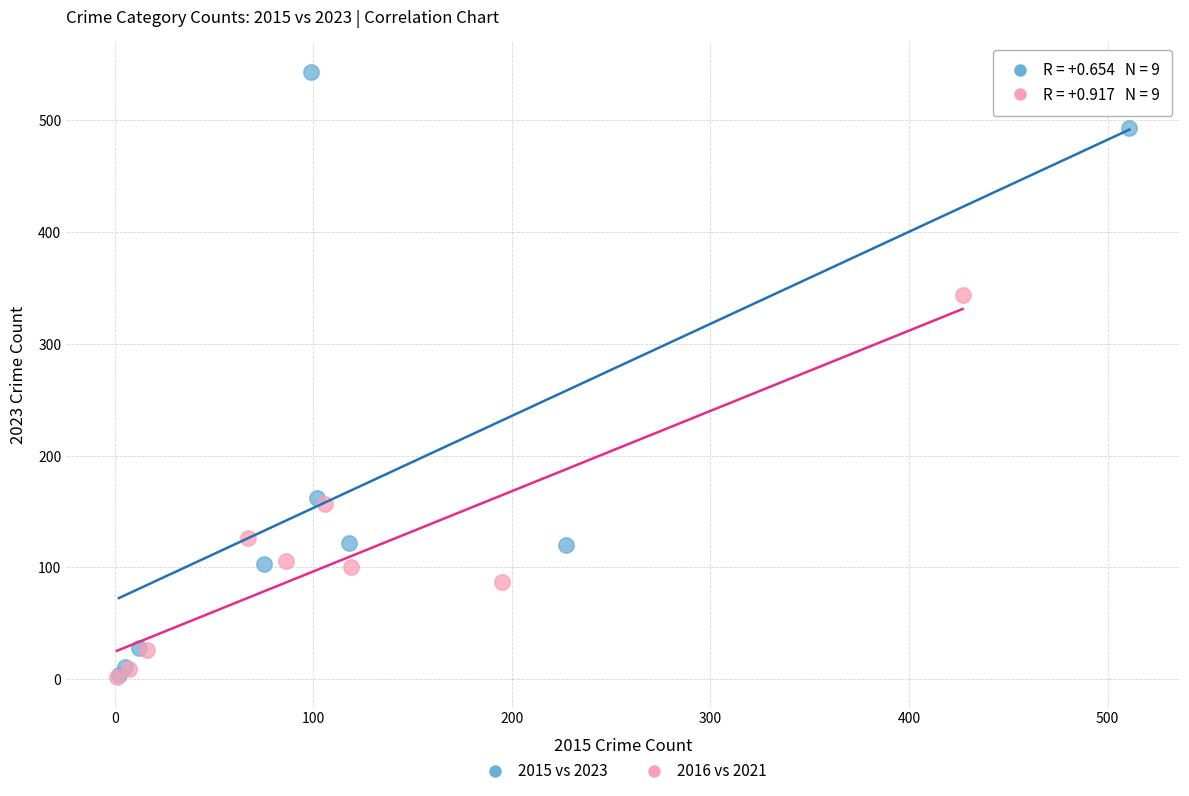

Which series contains the highest Y value?

2015 vs 2023